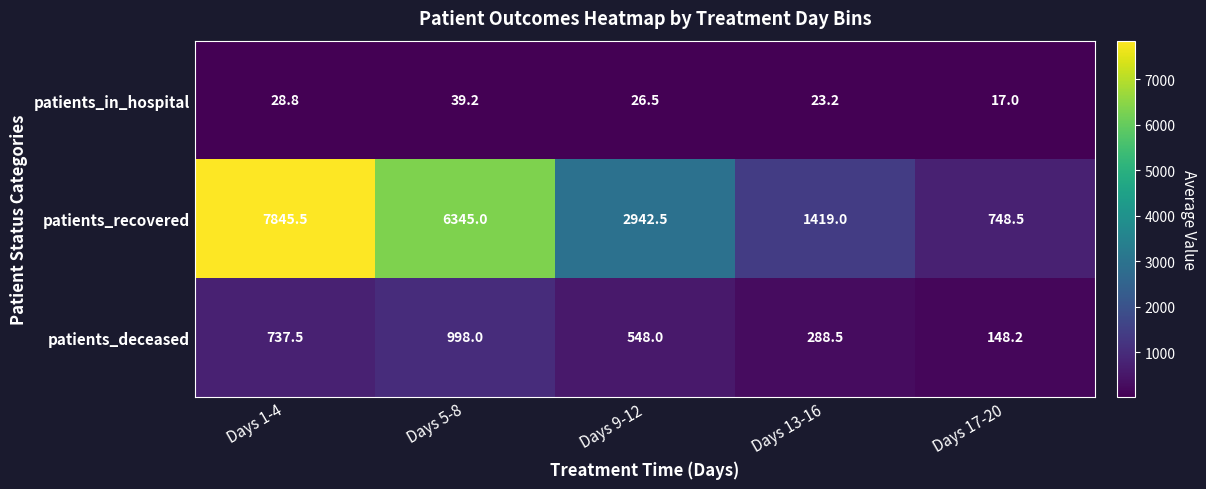

What is the difference between the highest and lowest values at Days 5-8?

6305.8